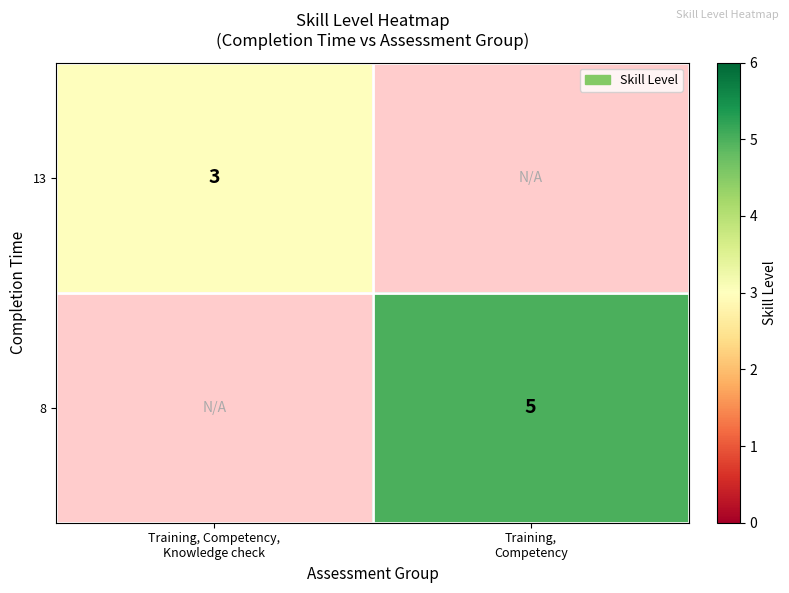

Rank the series at Training, Competency from highest to lowest value.

13, 8